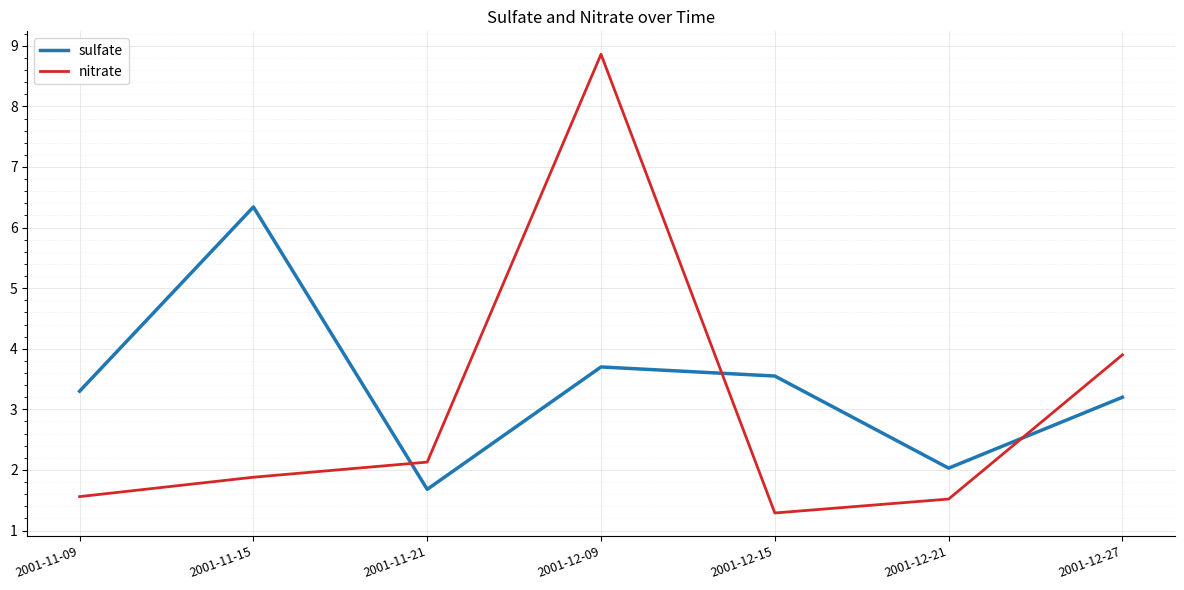

Does the chart have visible grid lines?

Yes